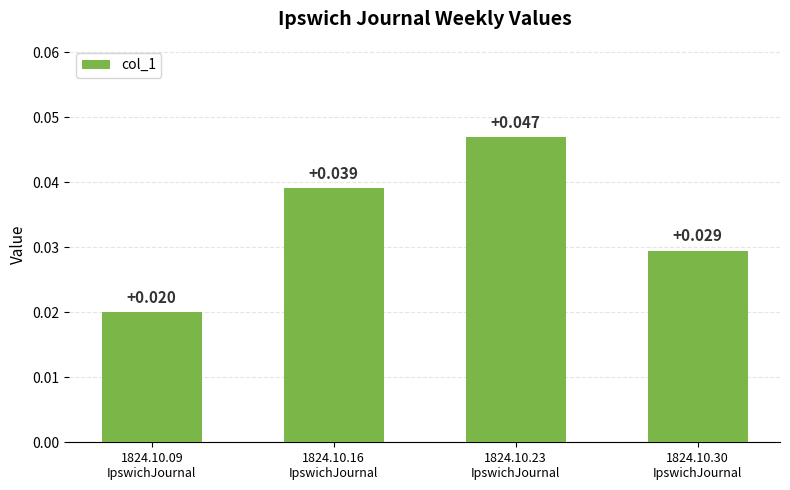

Count the number of categories in the chart.

4